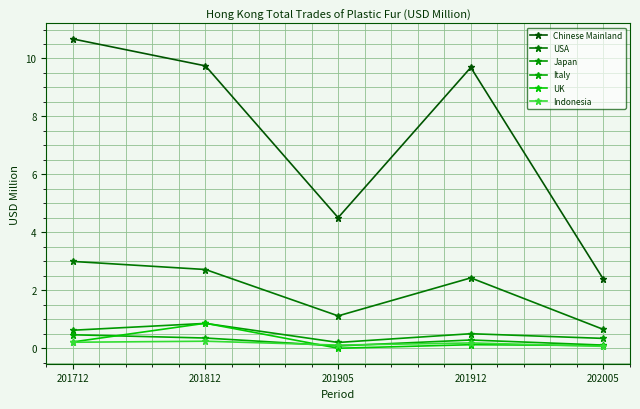

What is the difference between the second highest and minimum values in the Italy series?

0.3